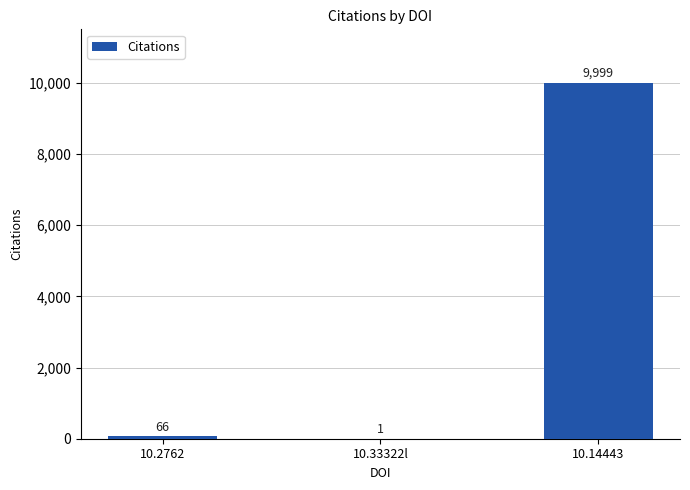

What is the difference between the values at 10.2762 and 10.33322l?

65